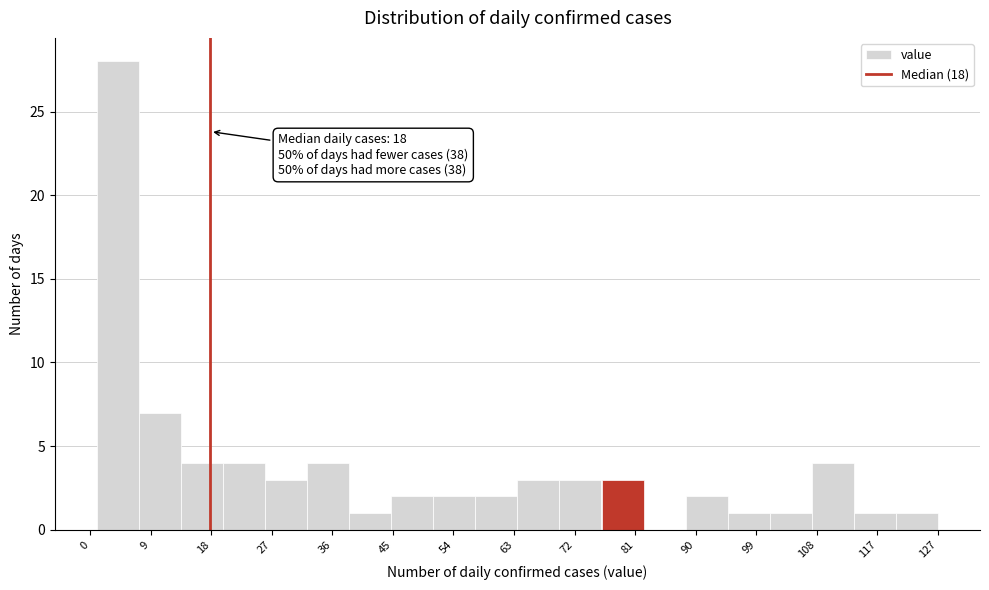

Which range on the x-axis has the tallest bar?

1.0 to 7.3